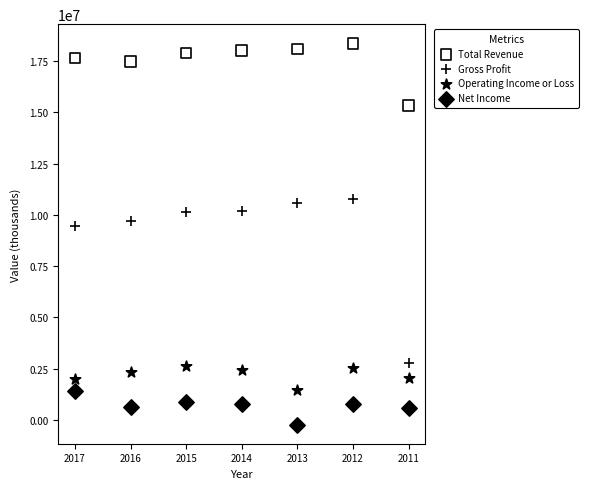

Across all series, what Y value is closest to 9068500?

9453000